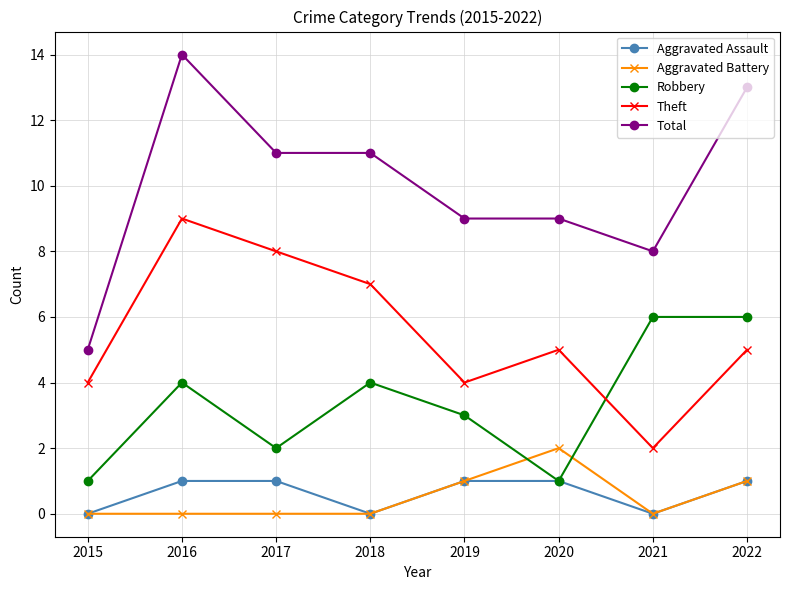

Which series has the largest range (max minus min)?

Total